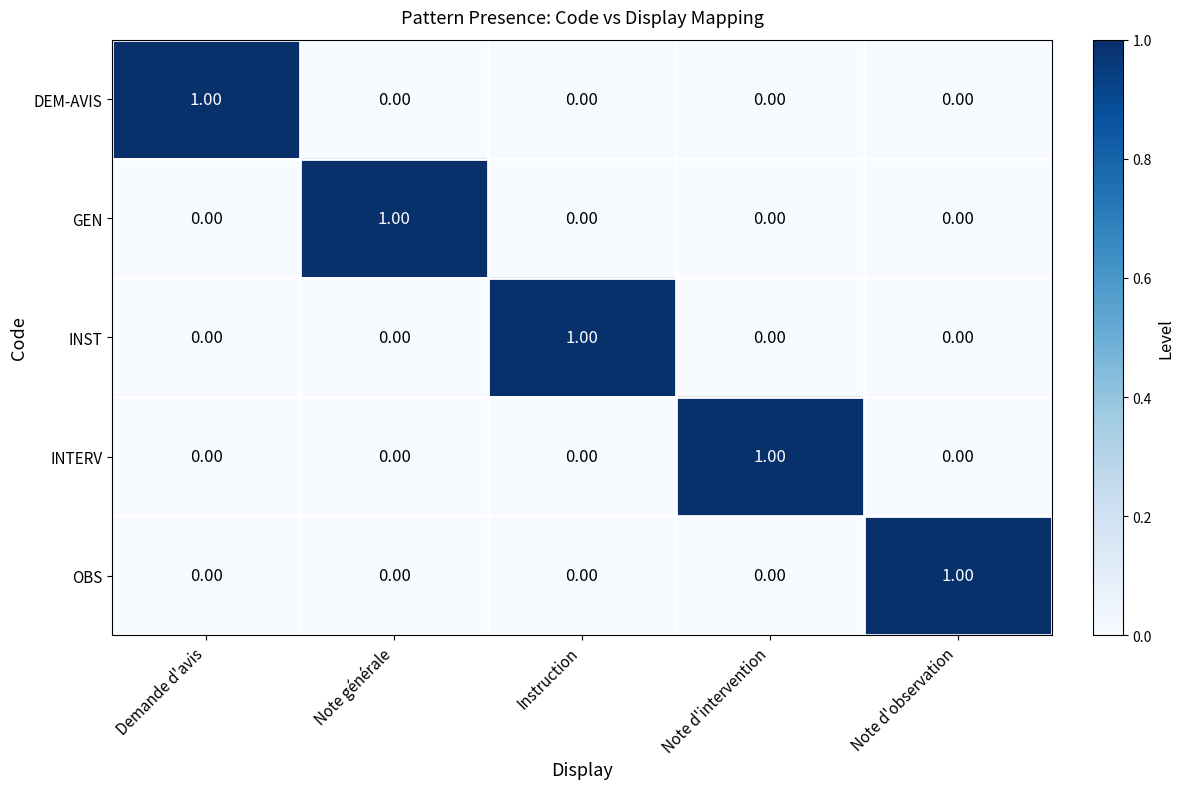

How many values in the GEN series exceed 0?

1